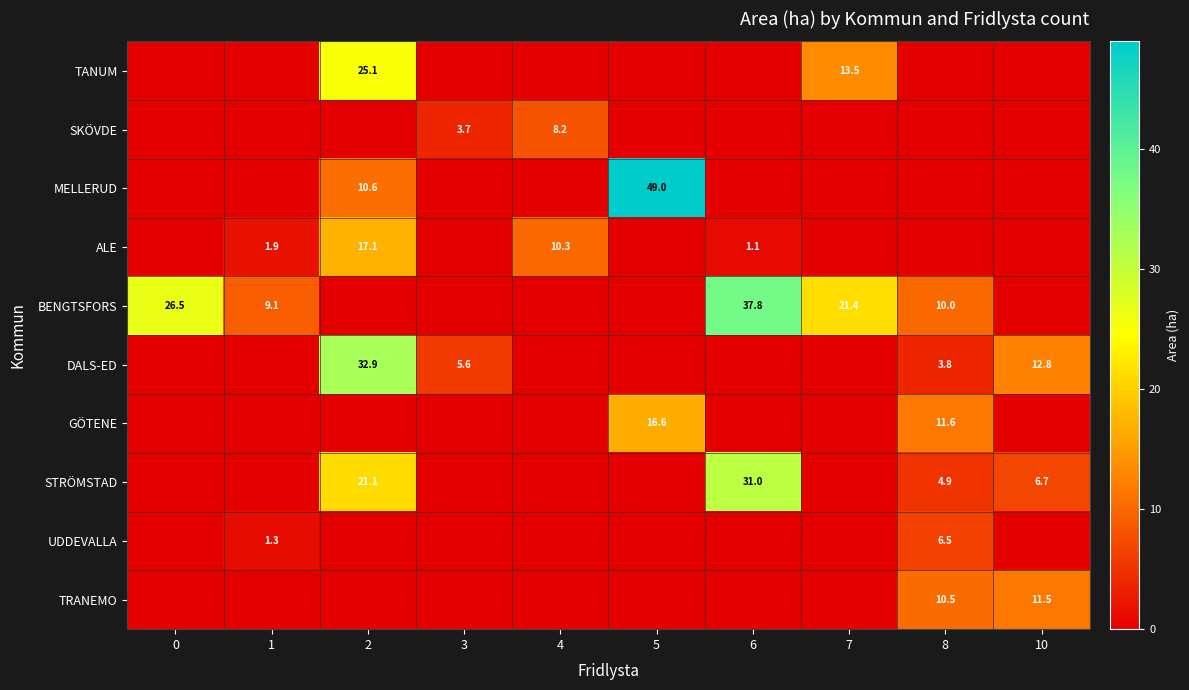

What is the average value of the row_2 series?

6.0